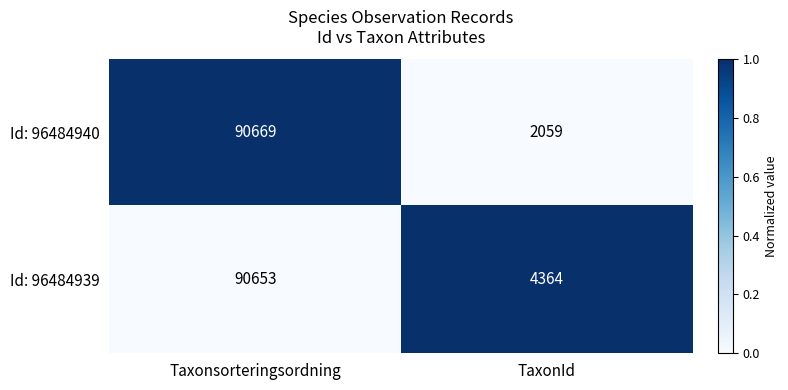

Reading right to left, extract all data points from this chart.

Id: 96484940: 2059	90669
Id: 96484939: 4364	90653